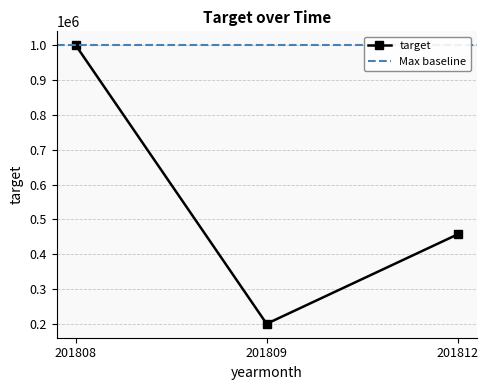

How many distinct data groups are displayed?

1